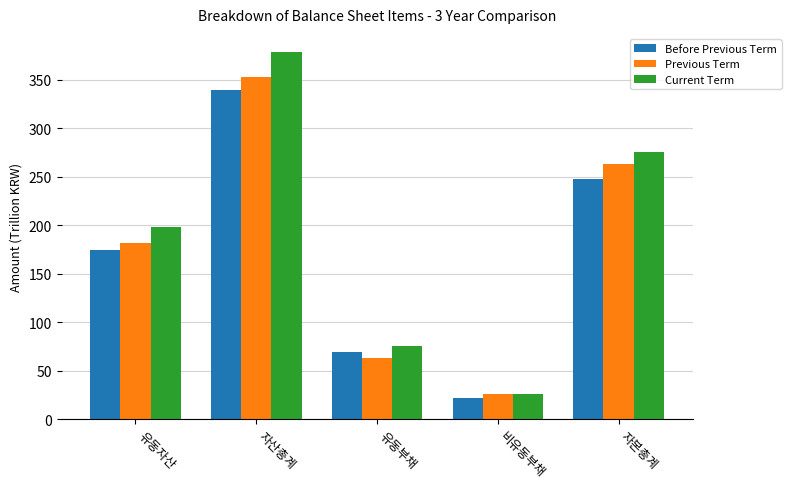

Which series has the largest total across all categories?

Current Term